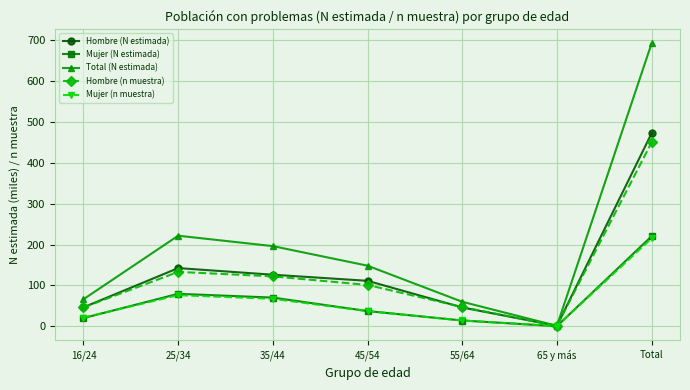

Which series has the widest spread of values?

Total (N estimada)